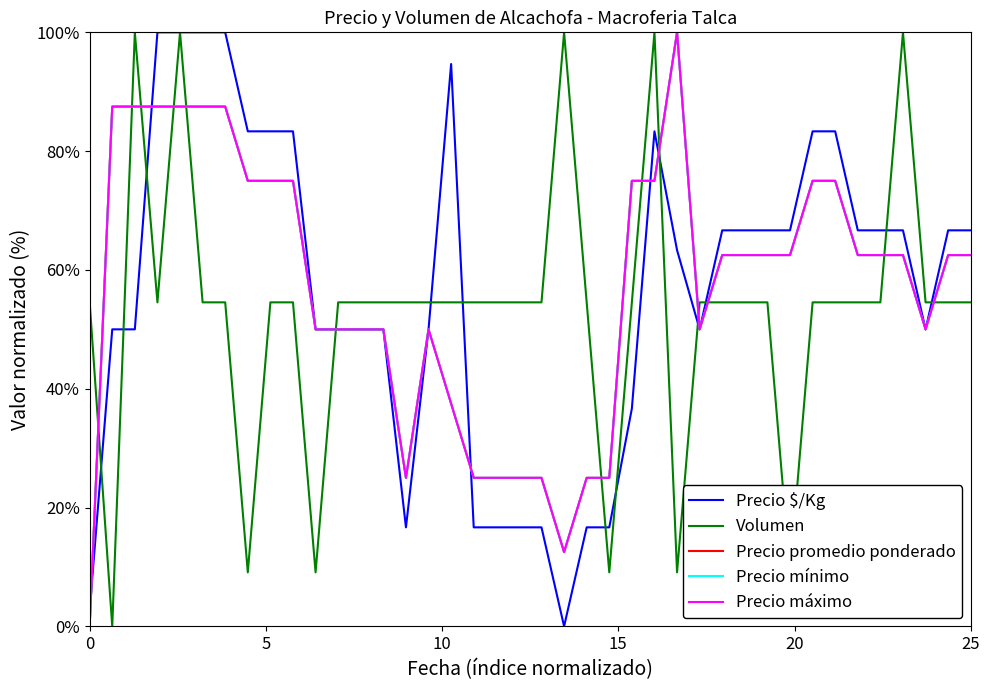

How many times do Volumen and Precio máximo cross each other?

13